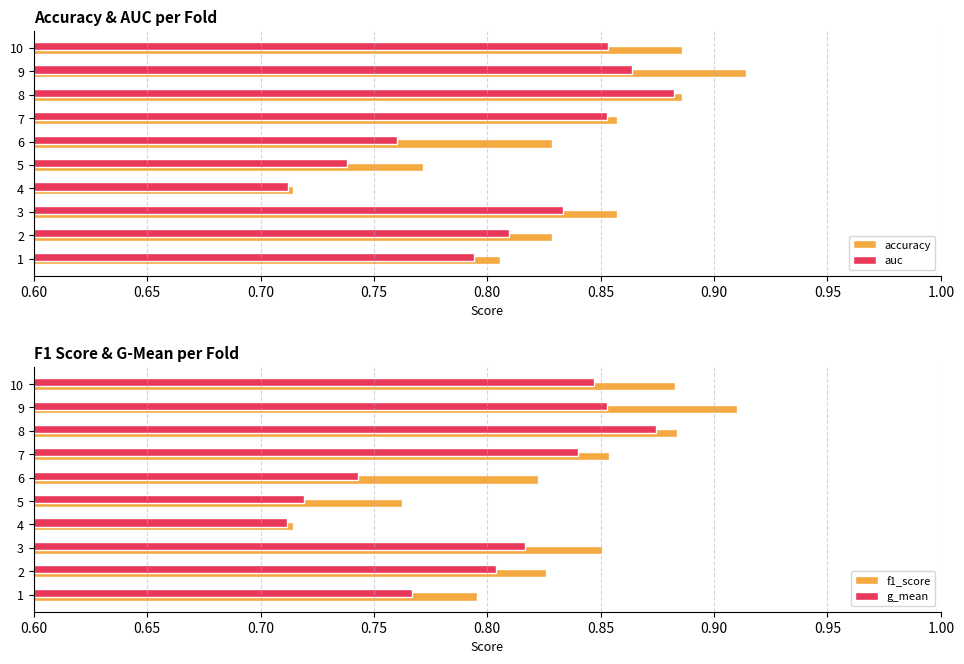

What are all the series names shown in the legend?

accuracy, auc, f1_score, g_mean